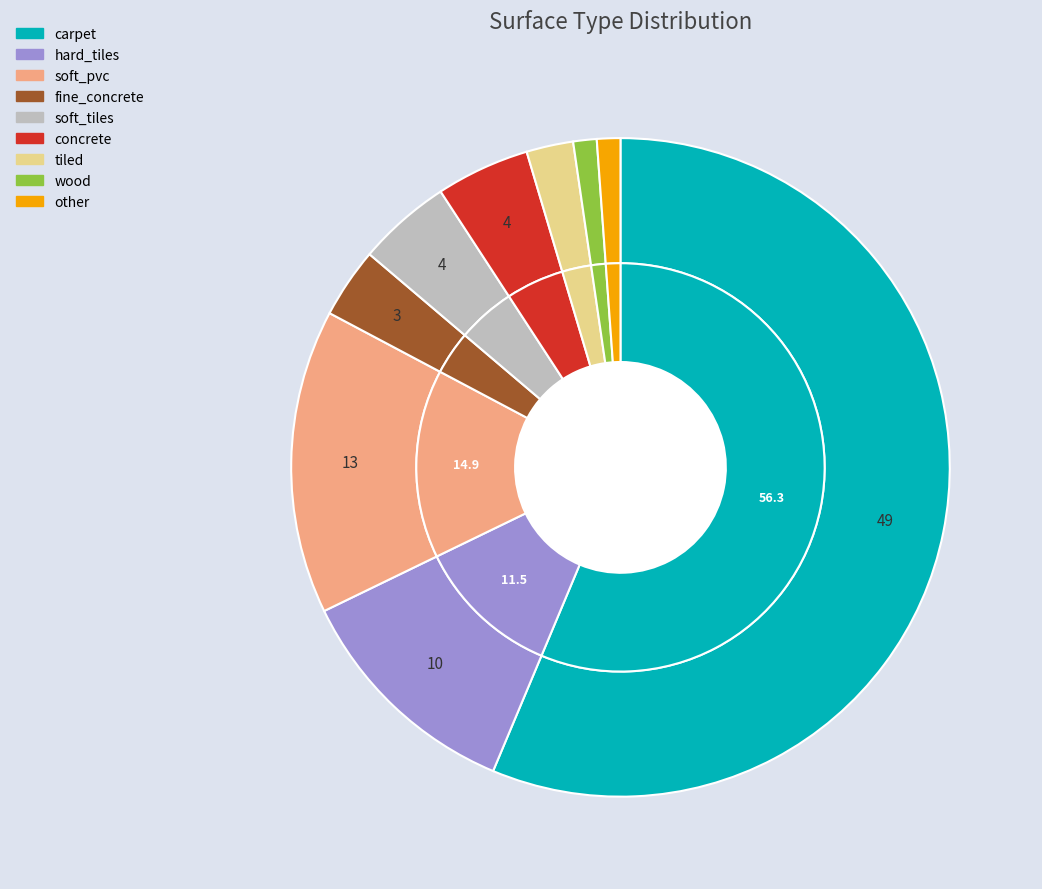

True or false: tiled accounts for 2% of the total.

True